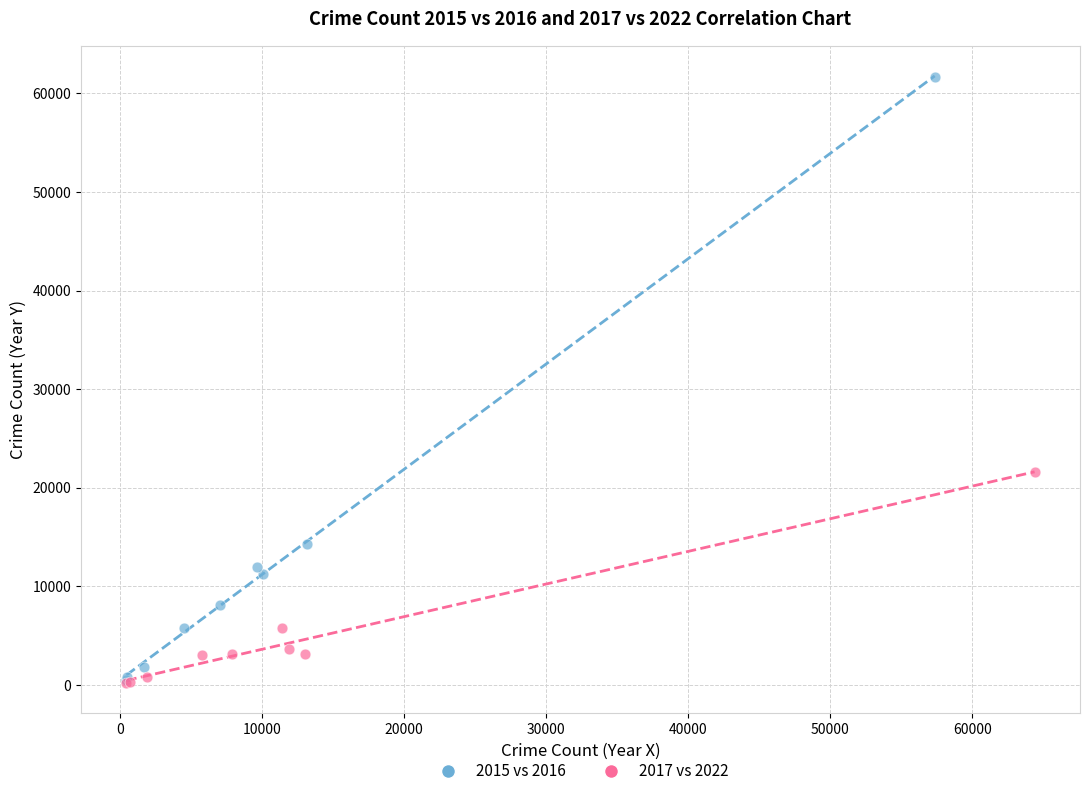

Which series has the largest Y range (max minus min)?

2015 vs 2016